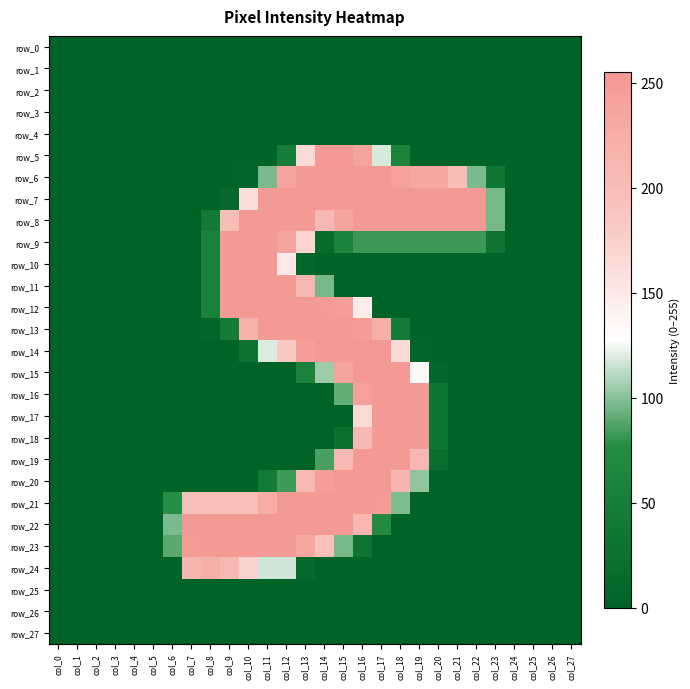

What is the difference between the highest and lowest values at col_12?

253